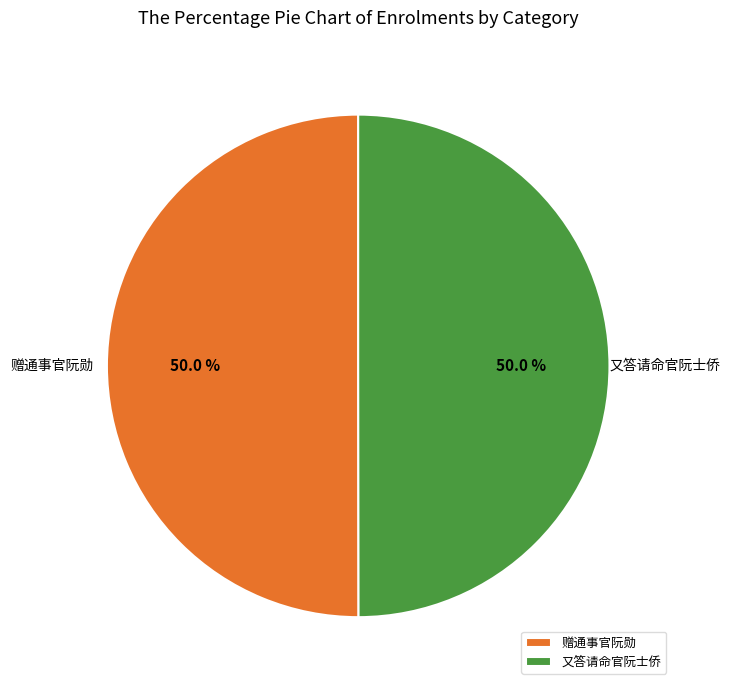

Approximately how many times larger is the value at 赠通事官阮勋 compared to 又答请命官阮士侨?

1.0